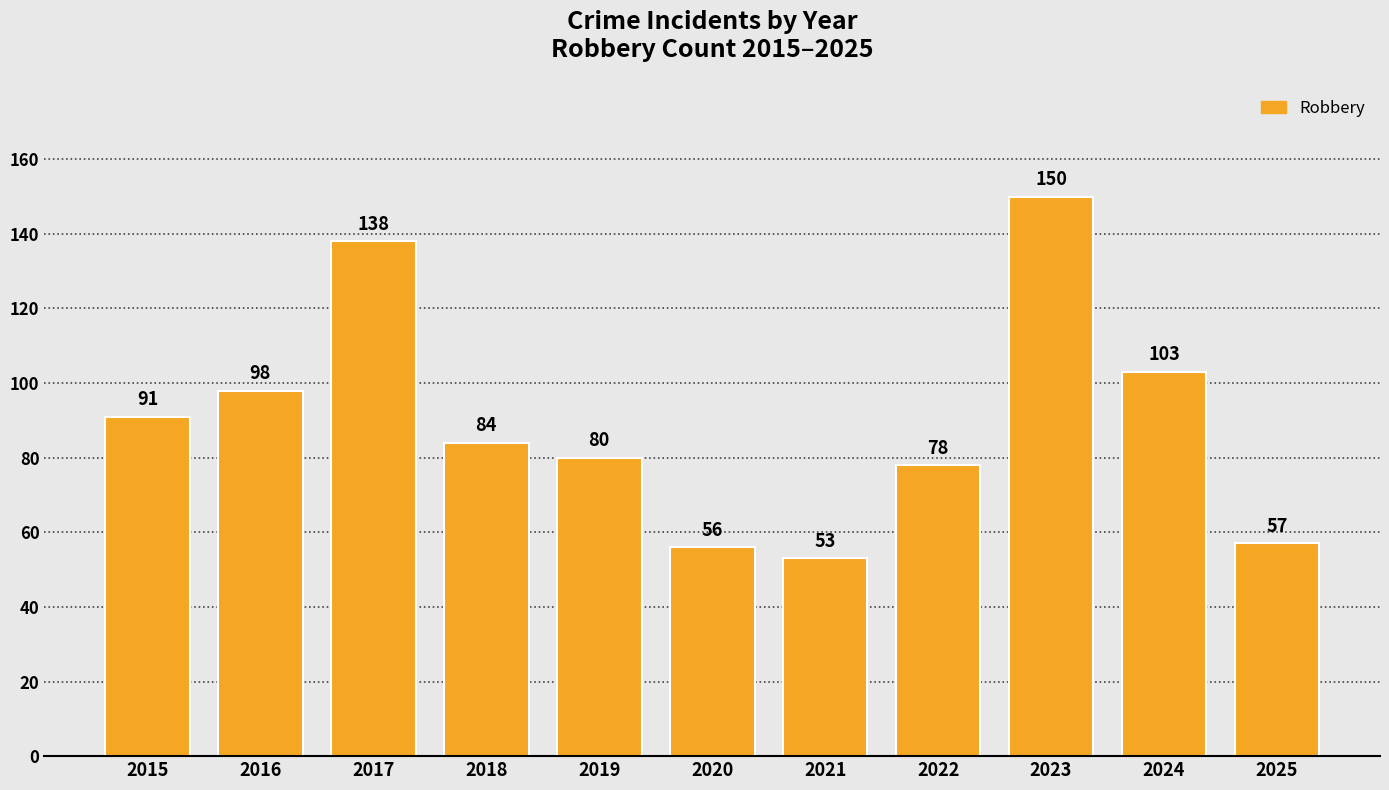

Between 2019 and 2023, which is larger?

2023